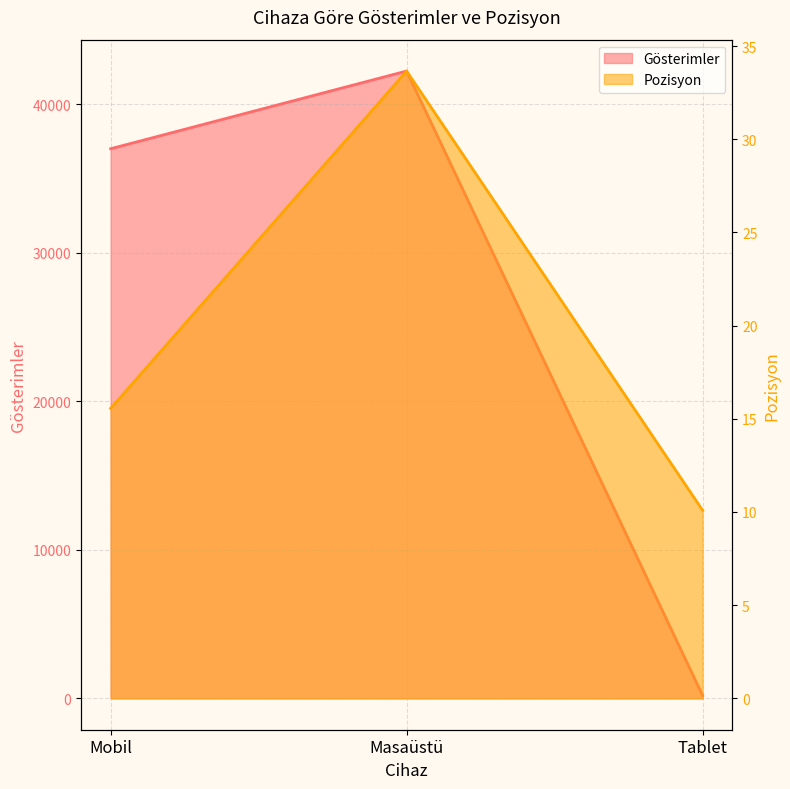

List the series in order of their overall mean, lowest first.

Pozisyon, Gösterimler